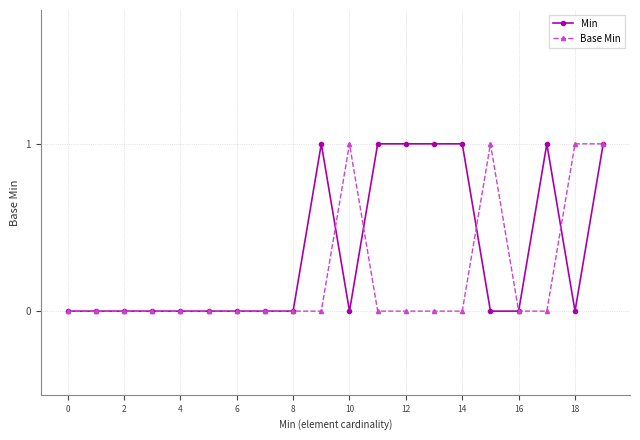

What are all the series names shown in the legend?

Min, Base Min